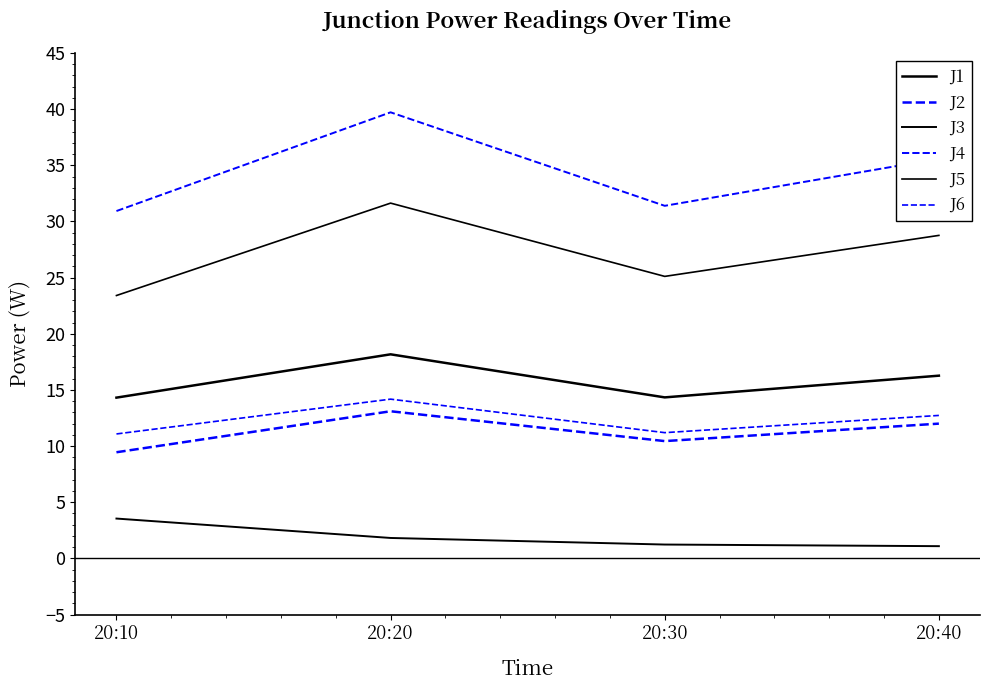

How many lines are shown in the chart?

6